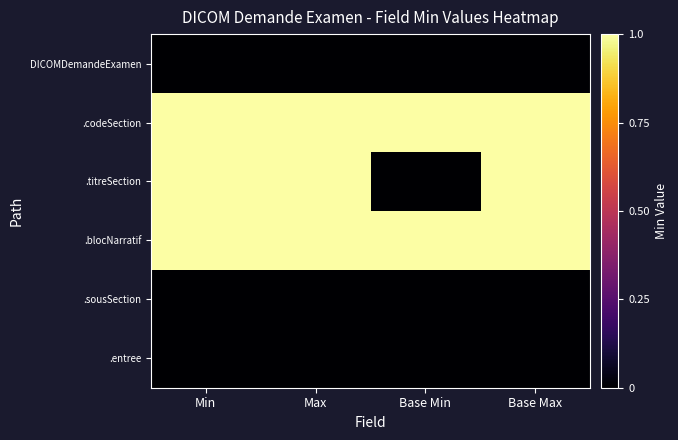

Which series changed the most between Min and Base Min?

.titreSection